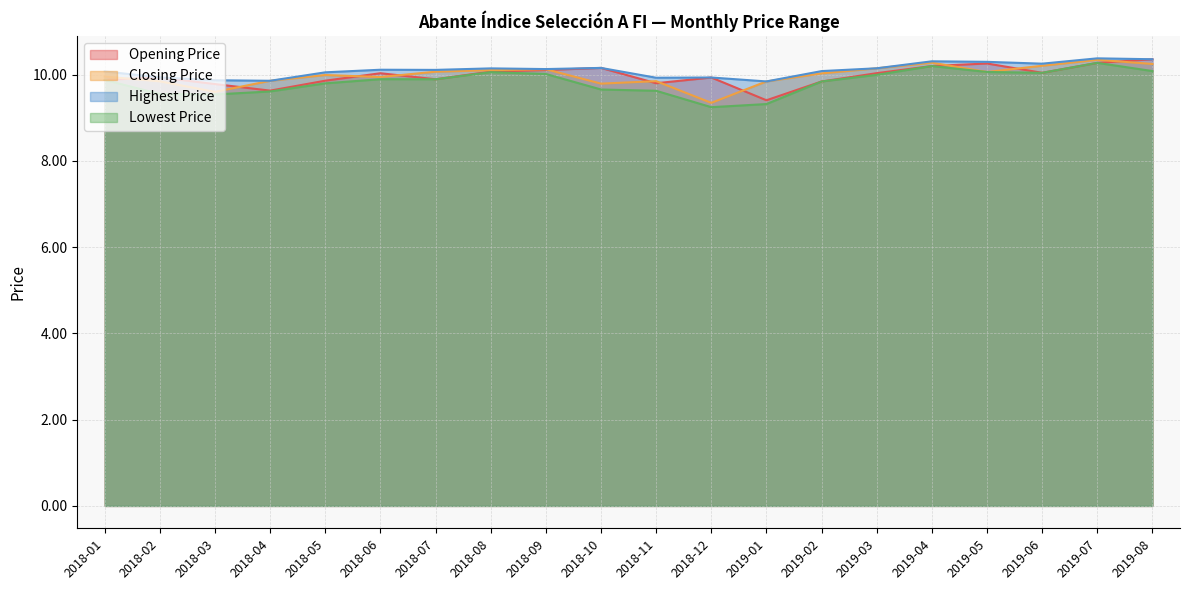

Is it true that Highest Price equals 10.1 at 2018-07?

True